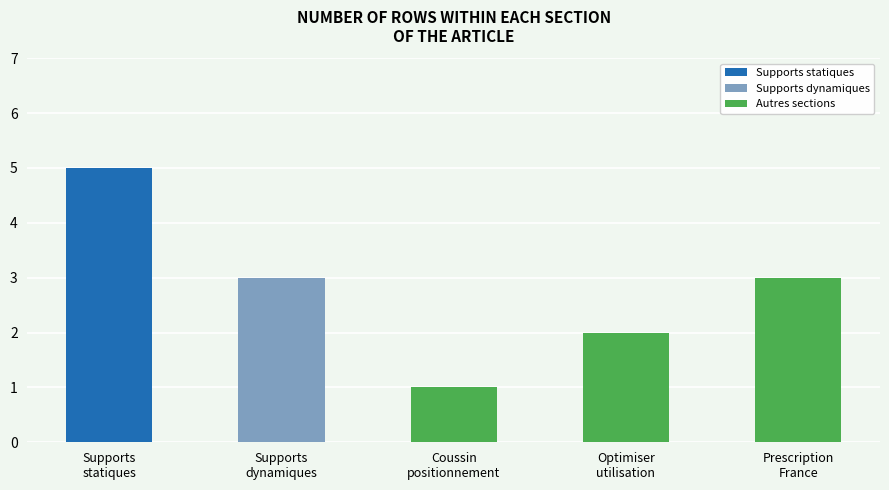

What is the maximum value for Supports statiques?

5